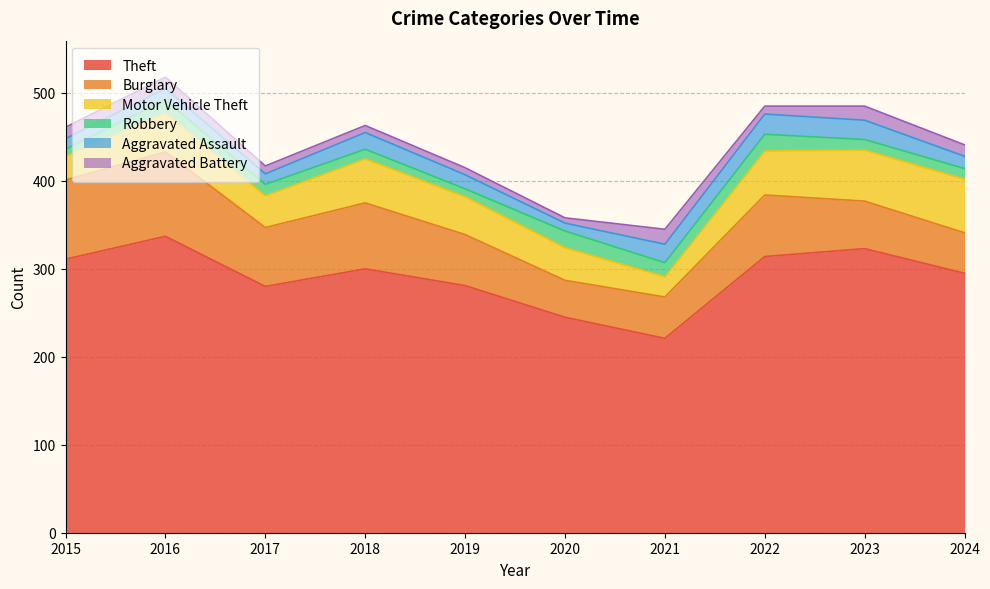

In Robbery, how many points are lower than both neighbors (excluding endpoints)?

2